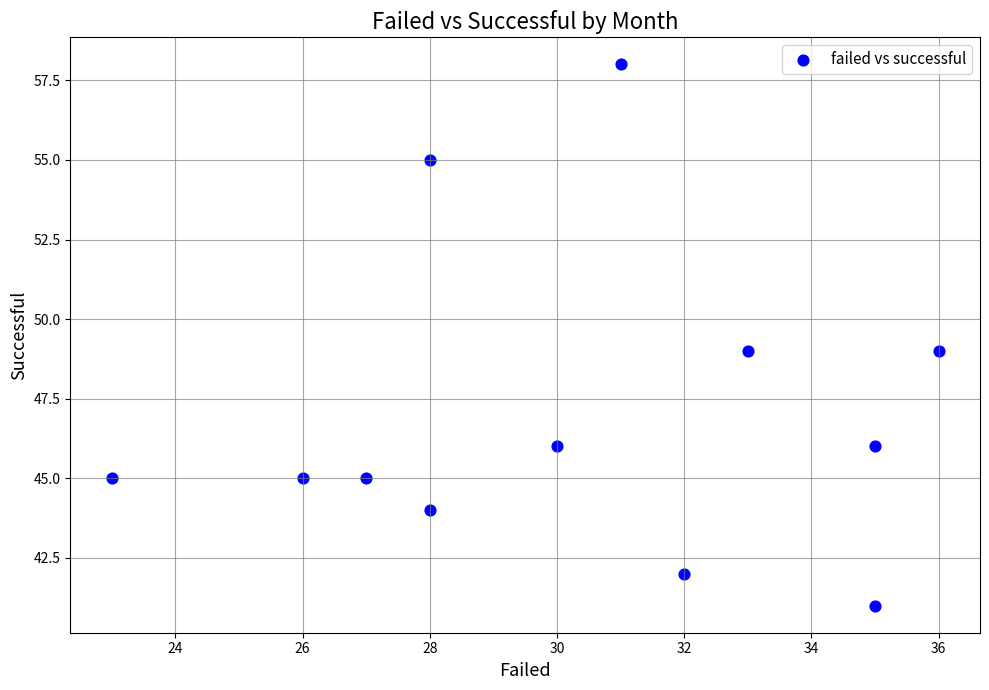

What is the range of X values (max minus min)?

13